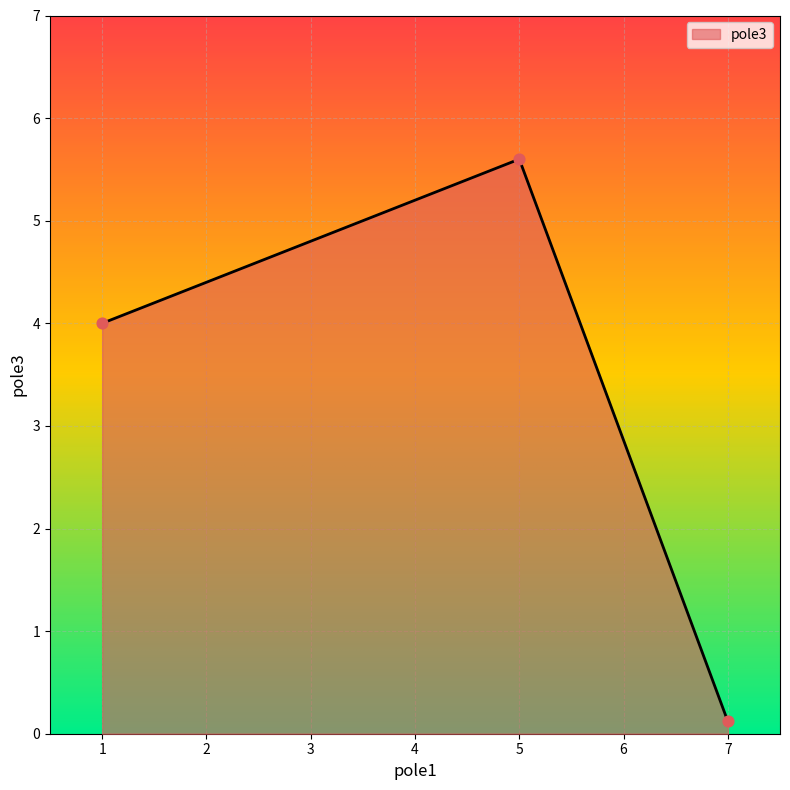

What is the change in value from 5 to 7?

-5.5